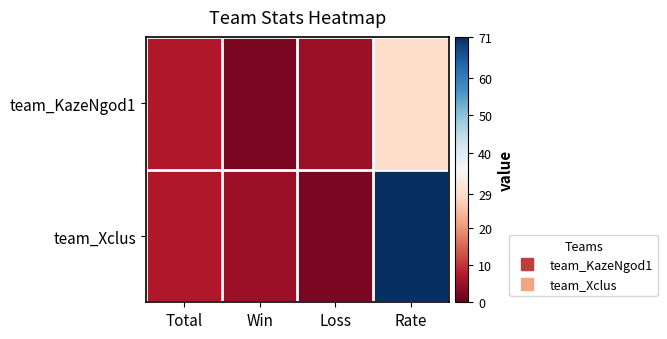

At how many categories does at least one series exceed 22?

1